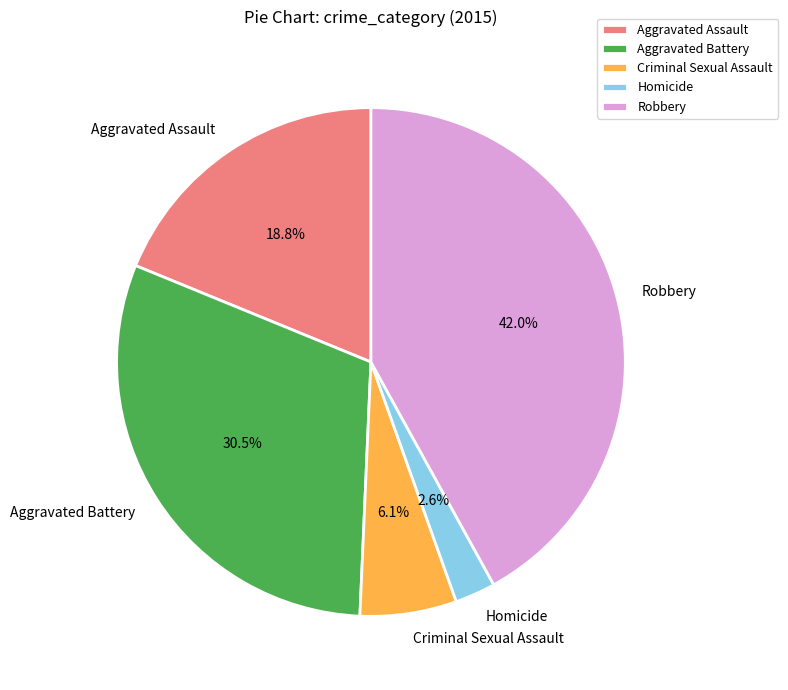

What is the largest slice in the pie chart?

Robbery